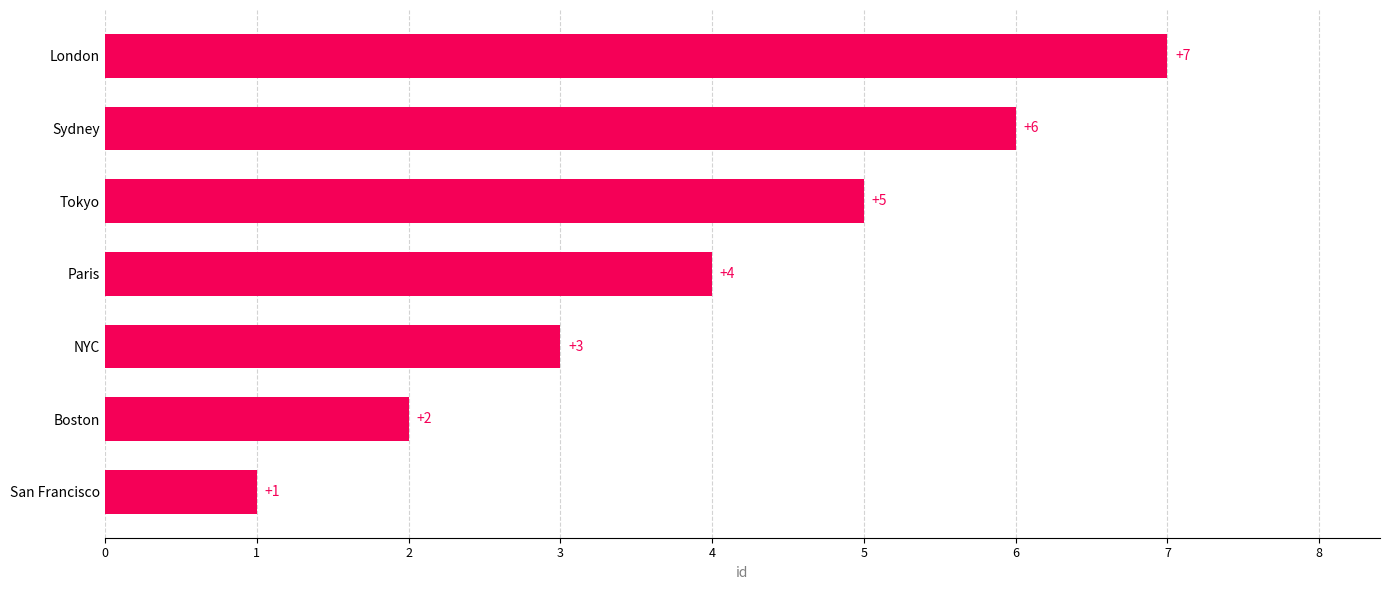

Does the chart contain stacked bars?

No